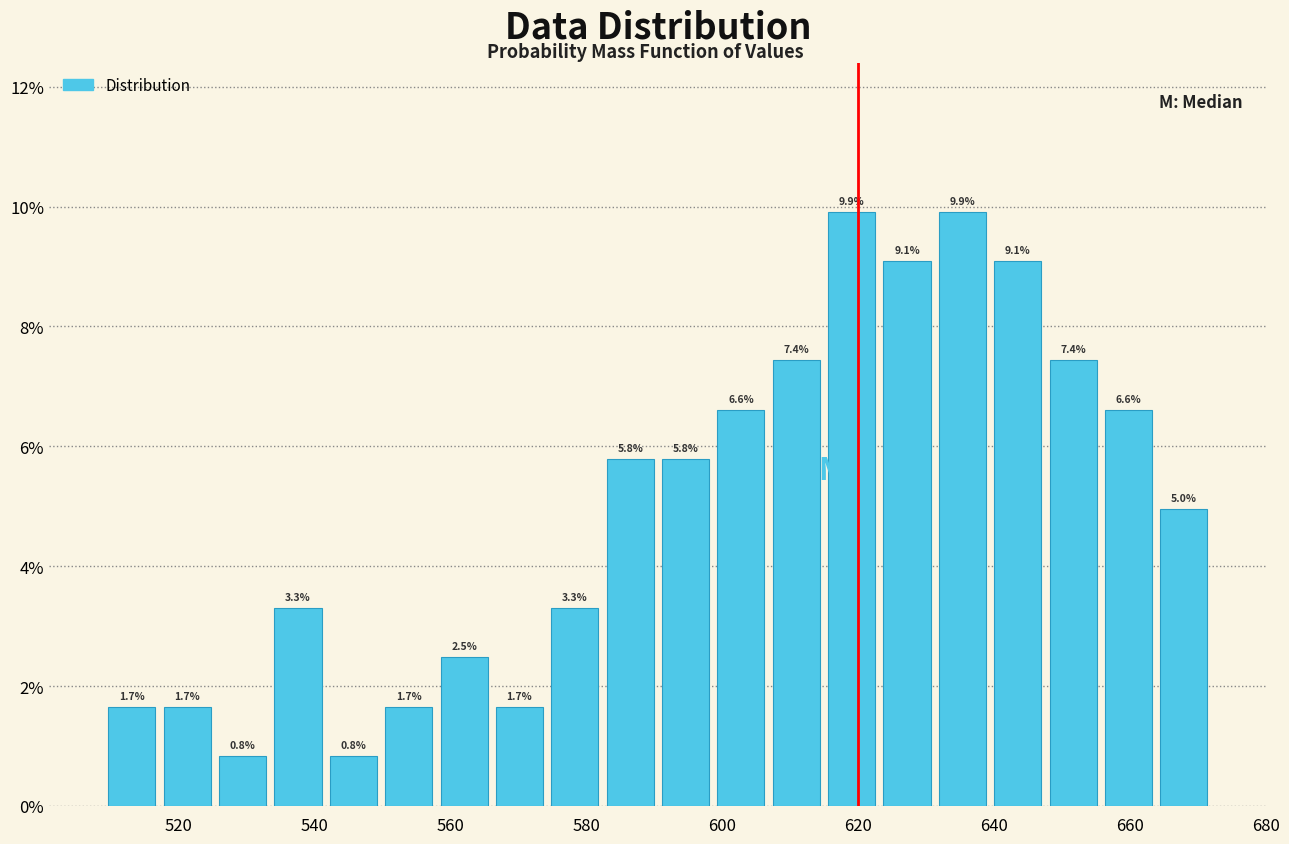

Reading left to right, list every bar in this chart as the range it spans on the x-axis followed by its height. The bar edges are not printed on the chart, so give them approximately, as read against the axis.

510 to 518: 1.7
518 to 526: 1.7
526 to 534: 0.8
534 to 542: 3.3
542 to 550: 0.8
550 to 558: 1.7
558 to 566: 2.5
566 to 574: 1.7
574 to 582: 3.3
582 to 590: 5.8
590 to 598: 5.8
598 to 606: 6.6
606 to 614: 7.4
614 to 624: 9.9
624 to 632: 9.1
632 to 640: 9.9
640 to 648: 9.1
648 to 656: 7.4
656 to 664: 6.6
664 to 672: 5.0